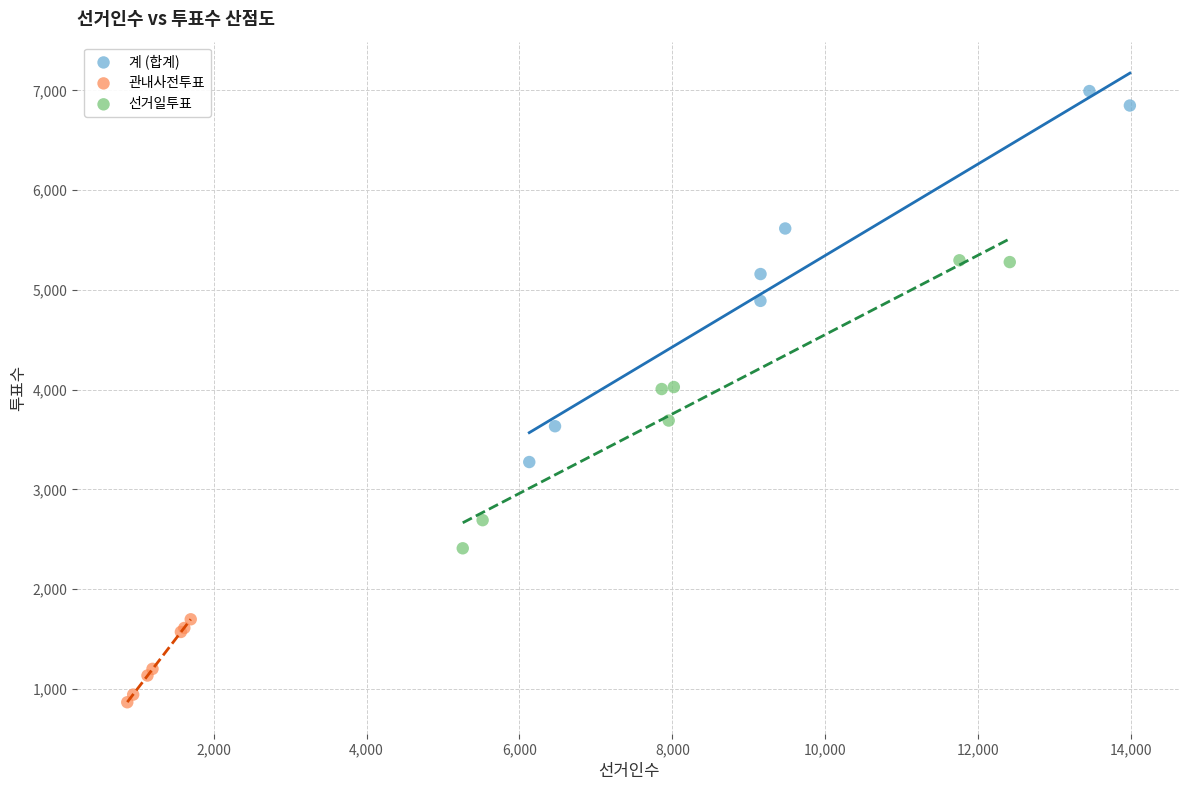

Which series contains the lowest Y value?

관내사전투표